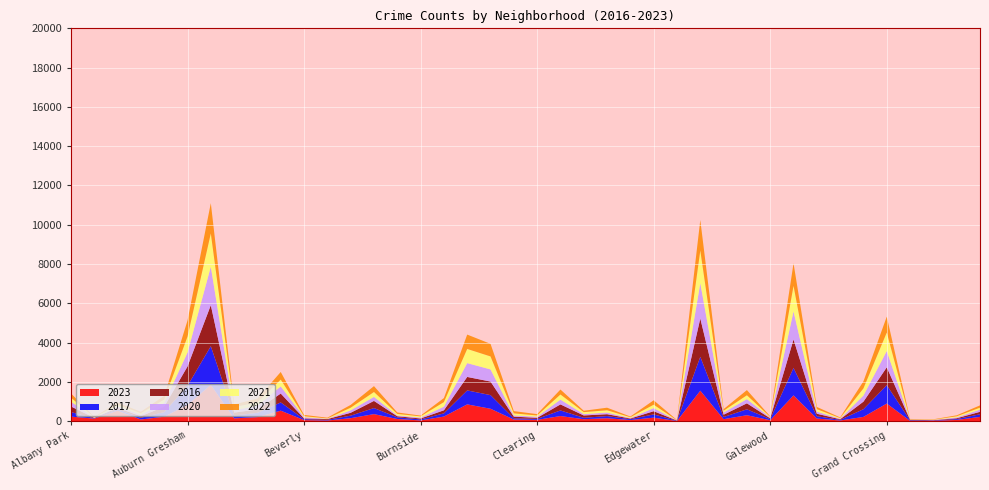

Reading right to left, transcribe all the data shown in this chart.

2023: Hermosa=219	Hegewisch=64	Greektown=22	Grant Park=16	Grand Crossing=898	Grand Boulevard=219	Gold Coast=35	Garfield Ridge=135	Garfield Park=1313	Galewood=48	Gage Park=304	Fuller Park=102	Englewood=1553	Edison Park=10	Edgewater=180	East Village=57	East Side=151	Dunning=101	Douglas=262	Clearing=68	Chinatown=84	Chicago Lawn=633	Chatham=856	Calumet Heights=236	Burnside=39	Bucktown=112	Brighton Park=360	Bridgeport=153	Boystown=35	Beverly=56	Belmont Cragin=536	Avondale=208	Avalon Park=144	Austin=1848	Auburn Gresham=825	Ashburn=228	Armour Square=87	Archer Heights=536	Andersonville=132	Albany Park=232
2017: Hermosa=134	Hegewisch=43	Greektown=20	Grant Park=30	Grand Crossing=936	Grand Boulevard=392	Gold Coast=31	Garfield Ridge=119	Garfield Park=1401	Galewood=58	Gage Park=301	Fuller Park=110	Englewood=1726	Edison Park=12	Edgewater=166	East Village=46	East Side=108	Dunning=72	Douglas=285	Clearing=49	Chinatown=63	Chicago Lawn=695	Chatham=711	Calumet Heights=162	Burnside=50	Bucktown=85	Brighton Park=309	Bridgeport=128	Boystown=33	Beverly=46	Belmont Cragin=420	Avondale=218	Avalon Park=142	Austin=1972	Auburn Gresham=978	Ashburn=233	Armour Square=87	Archer Heights=69	Andersonville=17	Albany Park=235
2016: Hermosa=124	Hegewisch=42	Greektown=11	Grant Park=26	Grand Crossing=908	Grand Boulevard=384	Gold Coast=33	Garfield Ridge=126	Garfield Park=1448	Galewood=42	Gage Park=305	Fuller Park=118	Englewood=1948	Edison Park=12	Edgewater=162	East Village=32	East Side=97	Dunning=119	Douglas=308	Clearing=55	Chinatown=84	Chicago Lawn=690	Chatham=686	Calumet Heights=157	Burnside=49	Bucktown=55	Brighton Park=363	Bridgeport=147	Boystown=39	Beverly=40	Belmont Cragin=451	Avondale=172	Avalon Park=151	Austin=2086	Auburn Gresham=983	Ashburn=276	Armour Square=83	Archer Heights=65	Andersonville=20	Albany Park=282
2020: Hermosa=114	Hegewisch=46	Greektown=11	Grant Park=7	Grand Crossing=828	Grand Boulevard=313	Gold Coast=28	Garfield Ridge=109	Garfield Park=1427	Galewood=43	Gage Park=213	Fuller Park=112	Englewood=1801	Edison Park=5	Edgewater=157	East Village=24	East Side=85	Dunning=69	Douglas=242	Clearing=56	Chinatown=63	Chicago Lawn=618	Chatham=703	Calumet Heights=185	Burnside=47	Bucktown=41	Brighton Park=203	Bridgeport=124	Boystown=14	Beverly=62	Belmont Cragin=364	Avondale=188	Avalon Park=113	Austin=1959	Auburn Gresham=708	Ashburn=193	Armour Square=70	Archer Heights=78	Andersonville=8	Albany Park=246
2021: Hermosa=97	Hegewisch=54	Greektown=14	Grant Park=15	Grand Crossing=942	Grand Boulevard=363	Gold Coast=31	Garfield Ridge=123	Garfield Park=1302	Galewood=25	Gage Park=197	Fuller Park=89	Englewood=1660	Edison Park=6	Edgewater=175	East Village=43	East Side=114	Dunning=100	Douglas=262	Clearing=63	Chinatown=103	Chicago Lawn=661	Chatham=722	Calumet Heights=231	Burnside=60	Bucktown=77	Brighton Park=251	Bridgeport=134	Boystown=21	Beverly=49	Belmont Cragin=346	Avondale=174	Avalon Park=168	Austin=1694	Auburn Gresham=811	Ashburn=171	Armour Square=79	Archer Heights=94	Andersonville=25	Albany Park=203
2022: Hermosa=117	Hegewisch=50	Greektown=19	Grant Park=20	Grand Crossing=810	Grand Boulevard=359	Gold Coast=34	Garfield Ridge=114	Garfield Park=1147	Galewood=30	Gage Park=264	Fuller Park=84	Englewood=1556	Edison Park=15	Edgewater=224	East Village=37	East Side=132	Dunning=70	Douglas=253	Clearing=69	Chinatown=116	Chicago Lawn=641	Chatham=731	Calumet Heights=206	Burnside=40	Bucktown=75	Brighton Park=299	Bridgeport=143	Boystown=37	Beverly=66	Belmont Cragin=389	Avondale=190	Avalon Park=136	Austin=1542	Auburn Gresham=819	Ashburn=188	Armour Square=77	Archer Heights=102	Andersonville=18	Albany Park=216